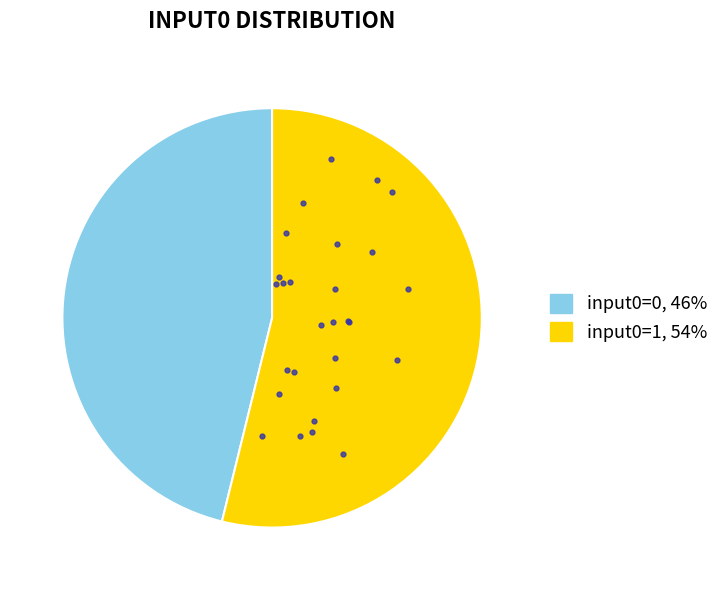

The input0=0, 46% slice represents 35% of the pie. True or false?

False